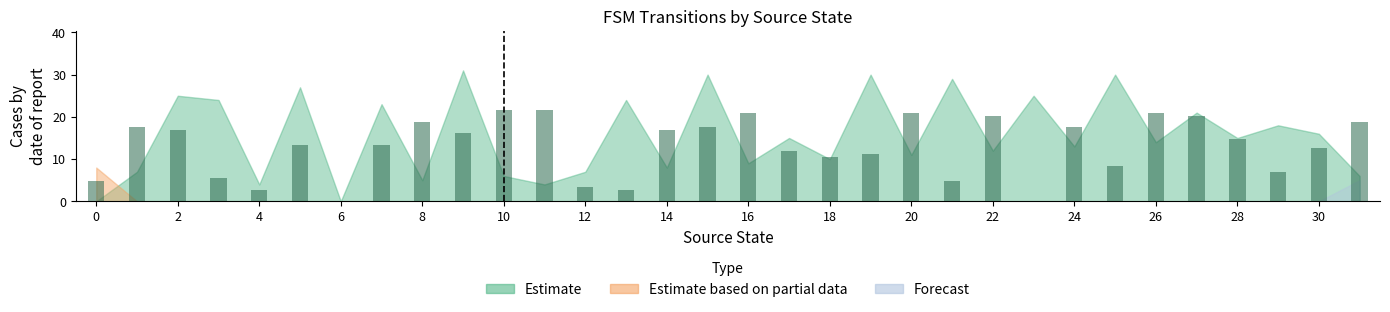

What is the sum of all values?

414.4